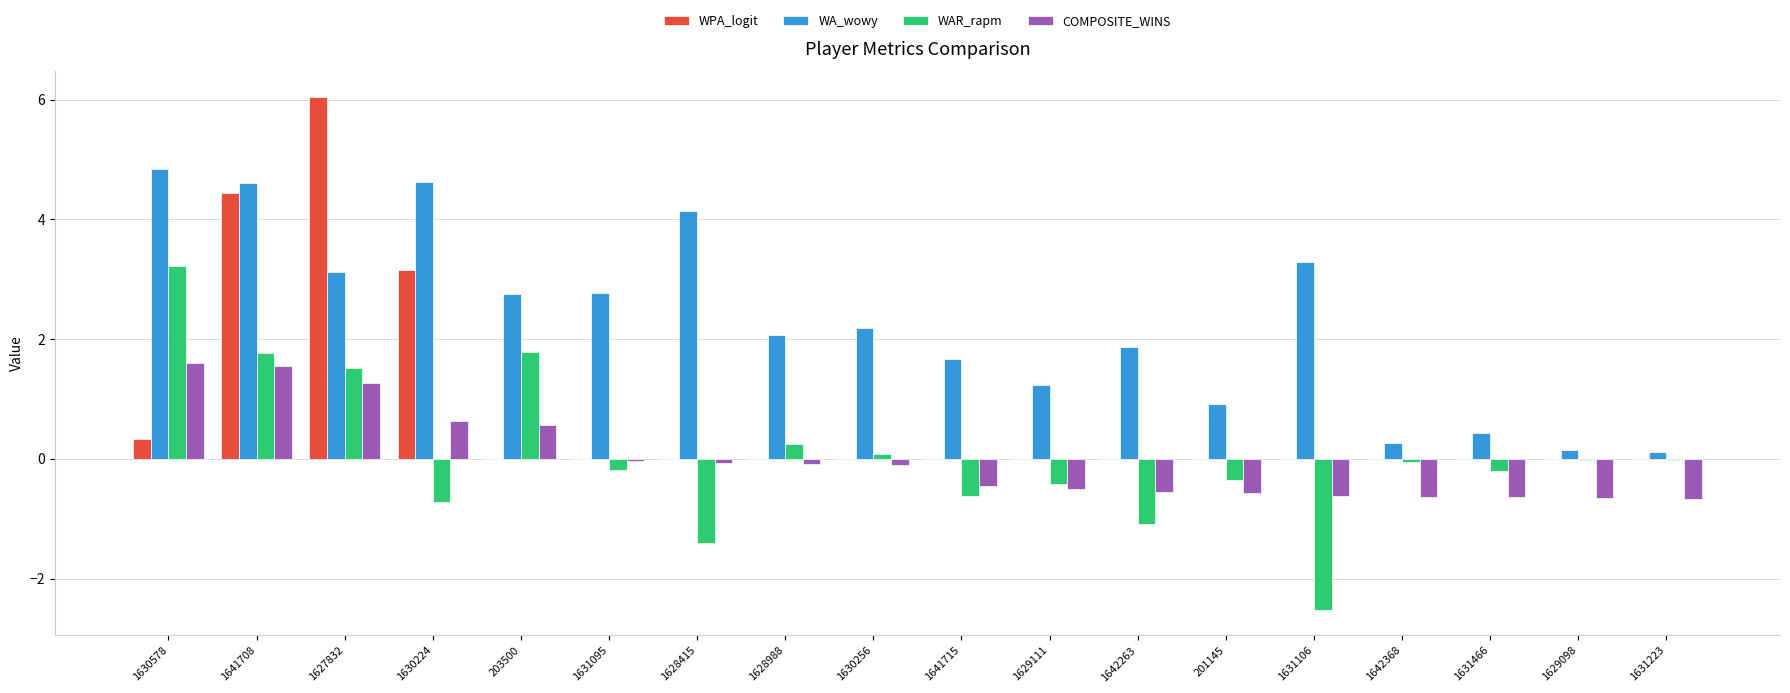

Which series has the widest spread of values?

WPA_logit